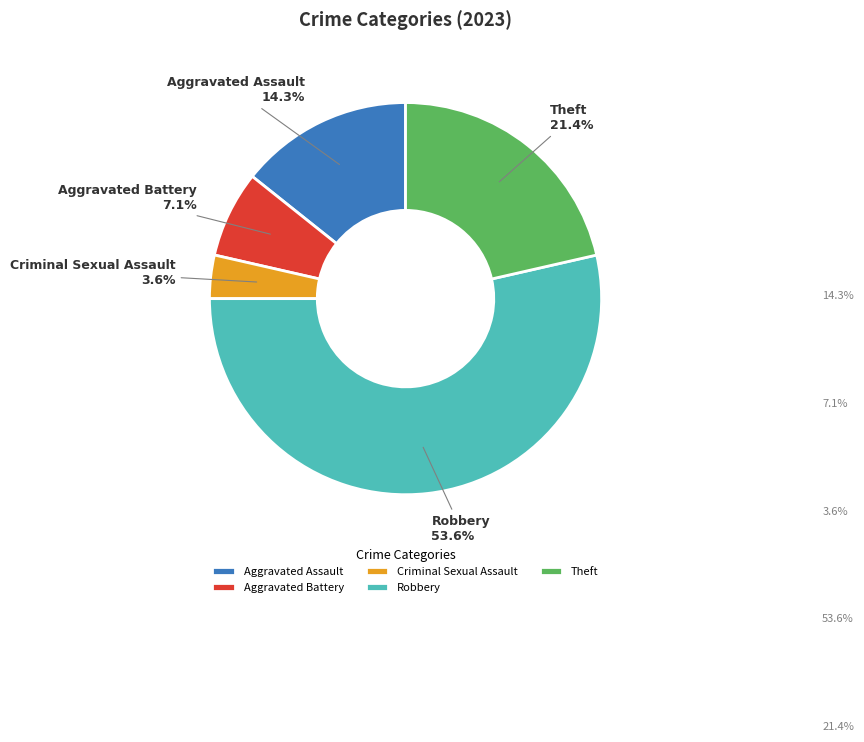

To the nearest percent, what is the difference between the Aggravated Assault and Theft slice percentages?

7%